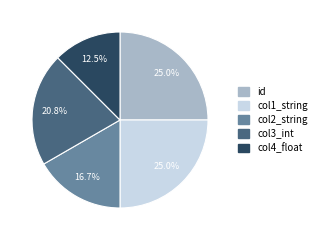

Is it true that id is 25% of the pie?

True